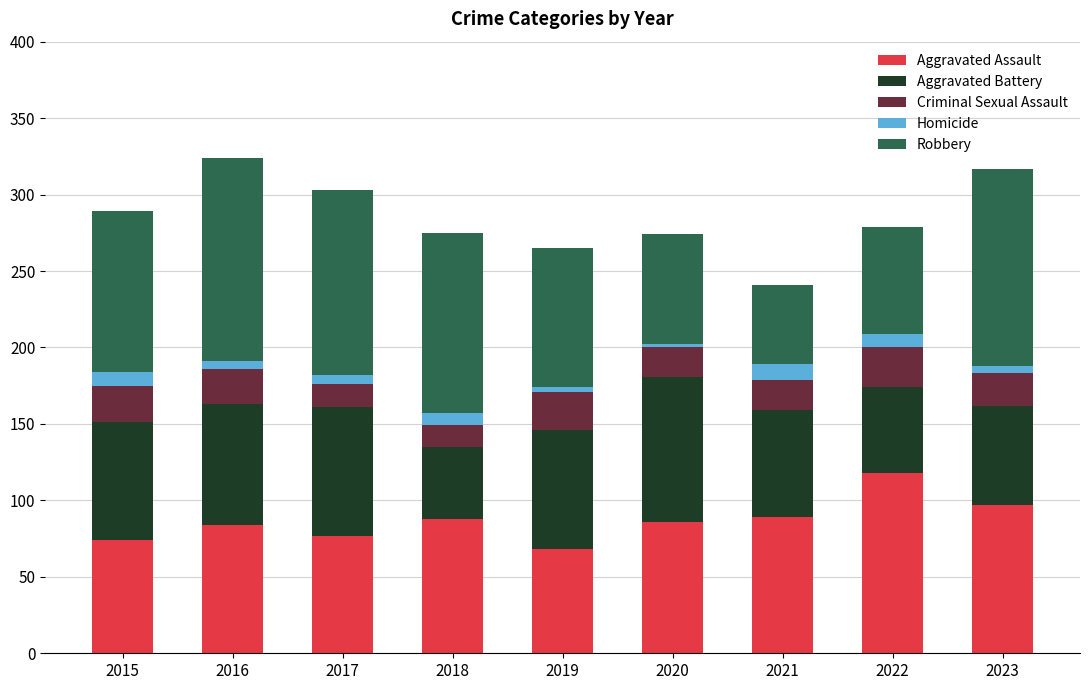

Which category has the highest value in the Aggravated Assault series?

2022